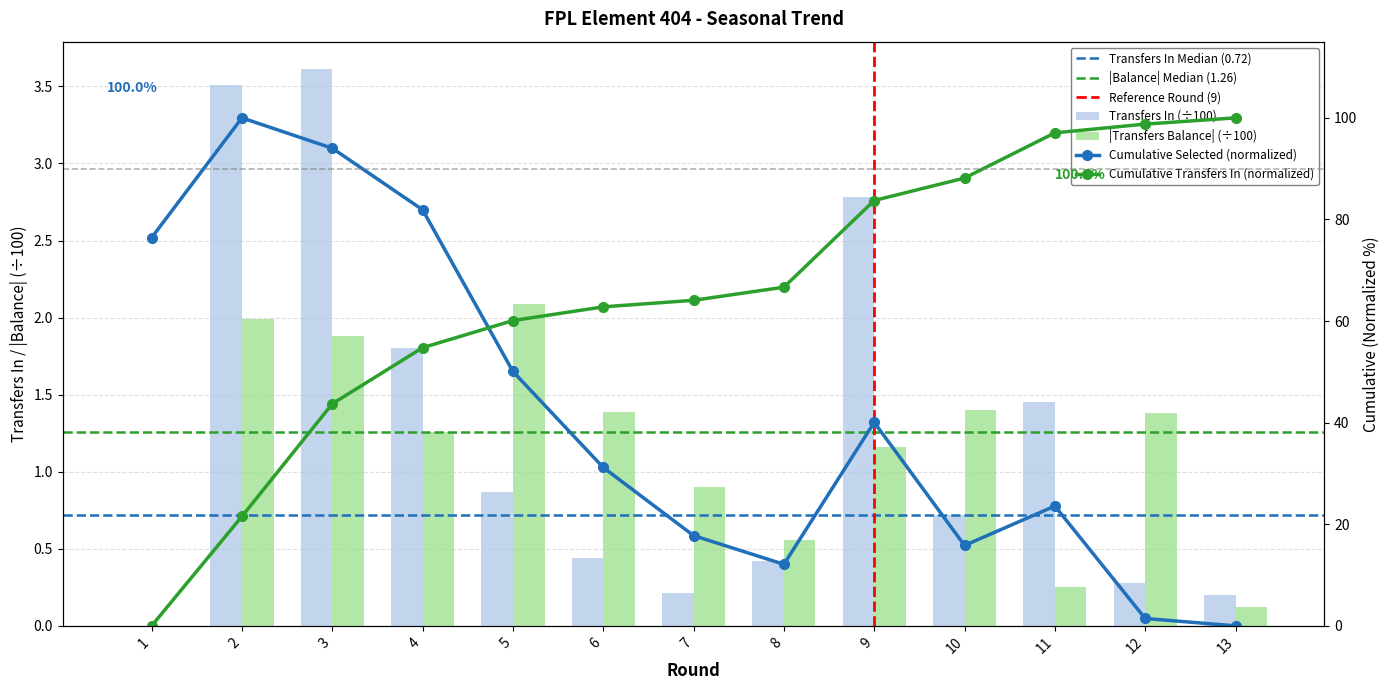

Between 2 and 8, which series saw the biggest shift?

selected